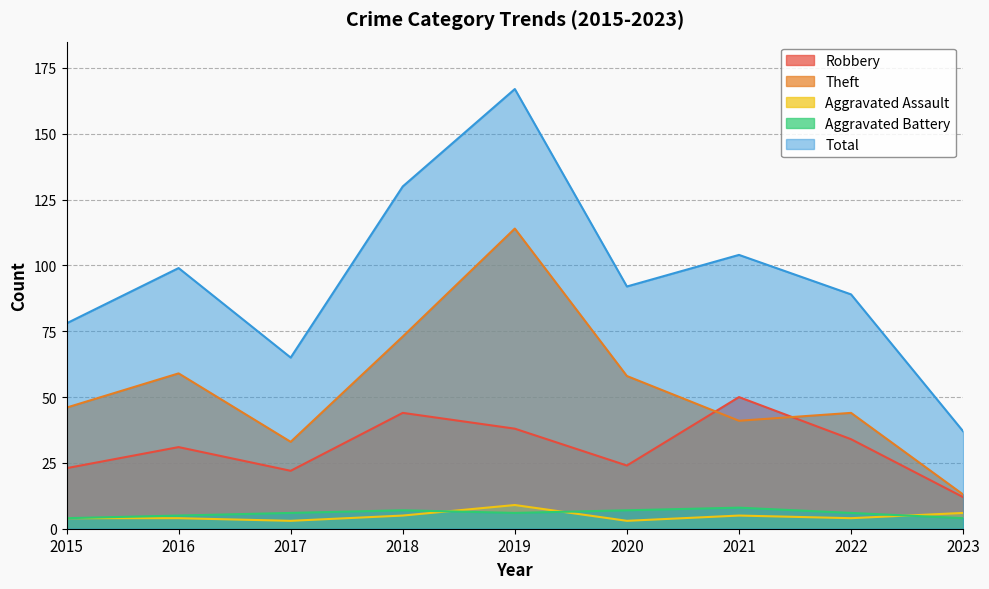

True or false: Aggravated Battery has more than 1 interior local peaks.

True